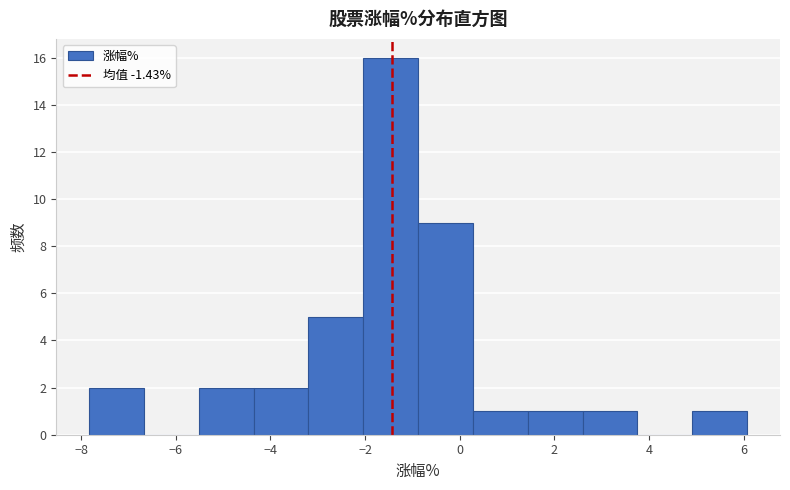

What is the height of the bar covering -0.8 to 0.2 on the x-axis? Neither the bar edges nor the heights are printed on the chart, so give them approximately, as read against the axes.

9